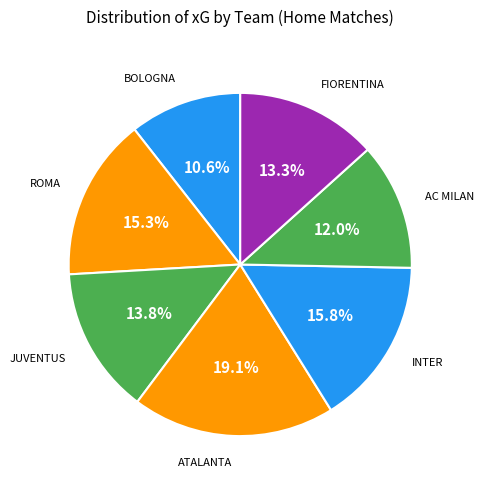

How many segments does this pie chart have?

7